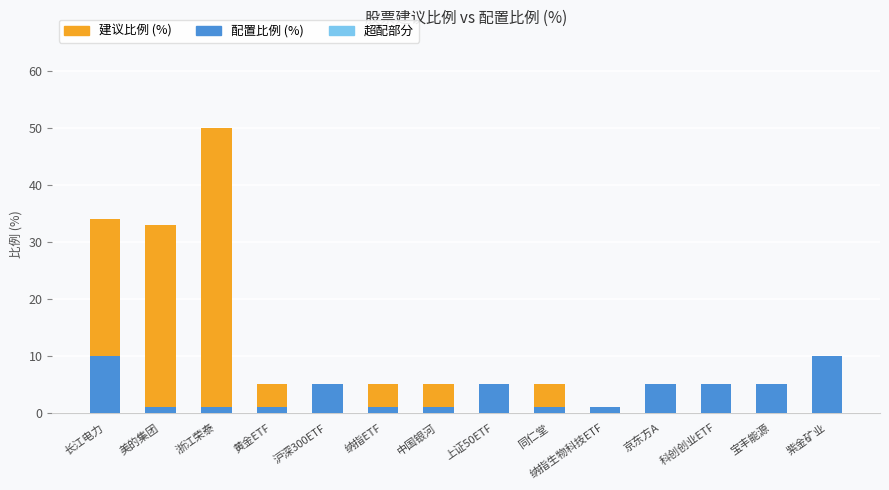

What is the sum of all 配置比例 (%) values?

52